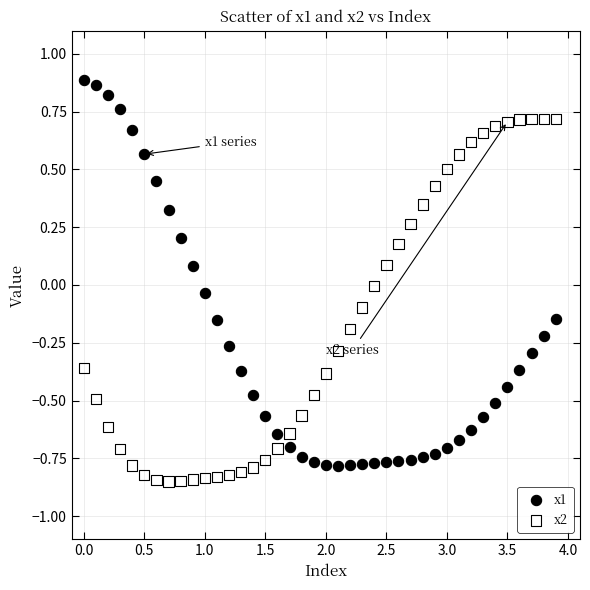

Which series has the largest Y range (max minus min)?

x1